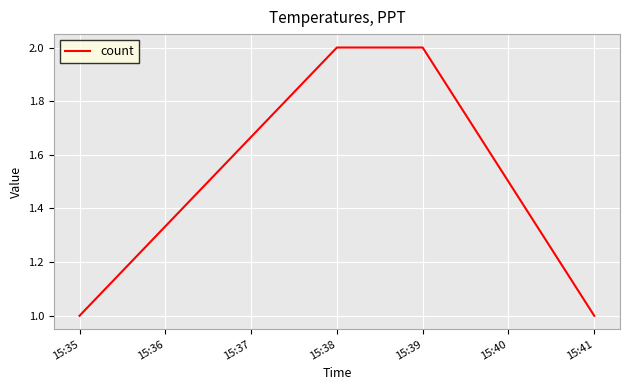

What is the ratio of the value at 15:35 to the value at 15:38?

0.5